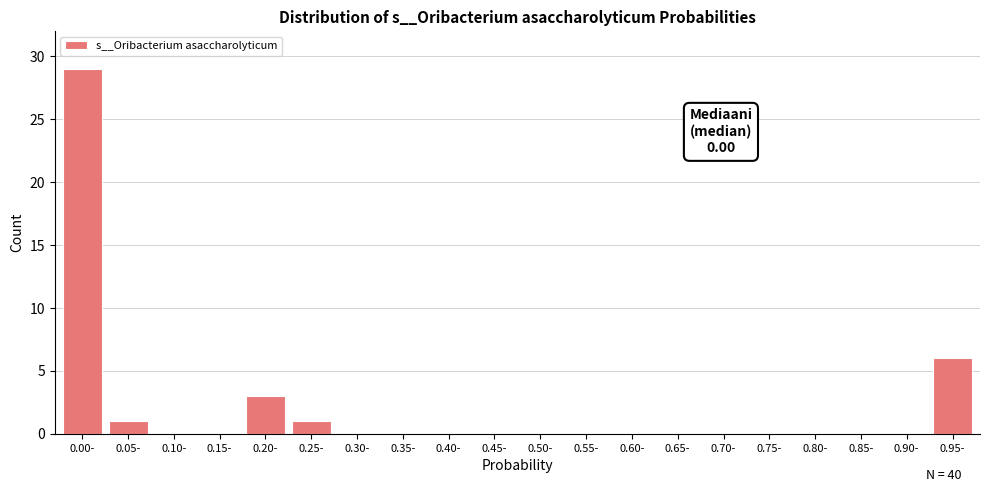

Reading left to right, transcribe all the data shown in this chart.

0.00-=29	0.05-=1	0.10-=0	0.15-=0	0.20-=3	0.25-=1	0.30-=0	0.35-=0	0.40-=0	0.45-=0	0.50-=0	0.55-=0	0.60-=0	0.65-=0	0.70-=0	0.75-=0	0.80-=0	0.85-=0	0.90-=0	0.95-=6